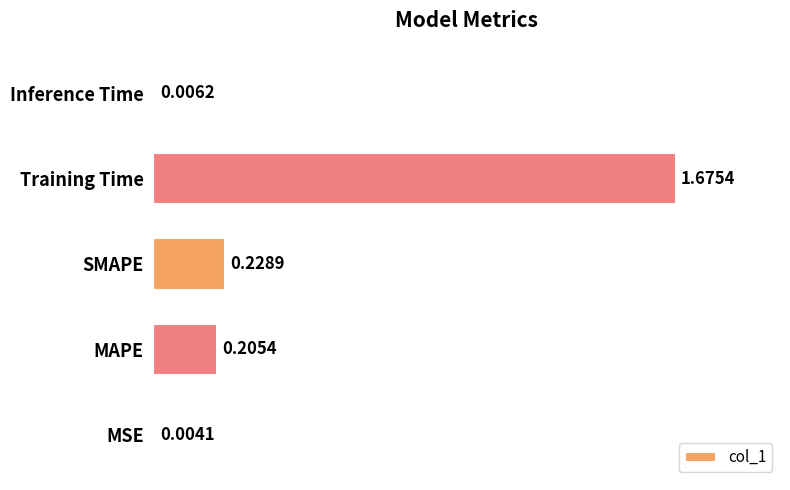

Which category has the highest value across all series?

Training Time